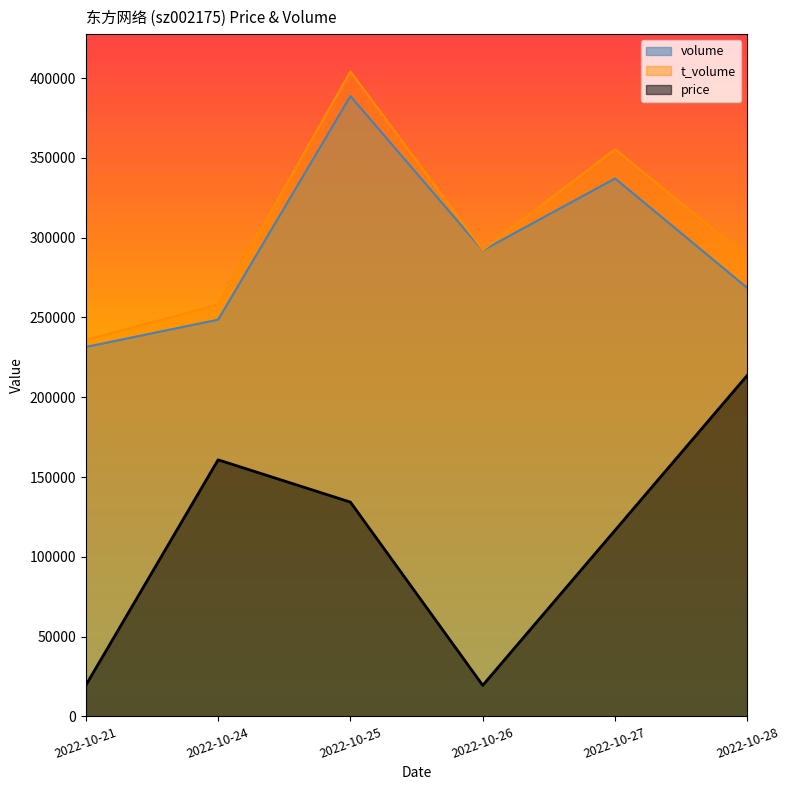

True or false: t_volume has more than 2 points higher than both neighbors.

False